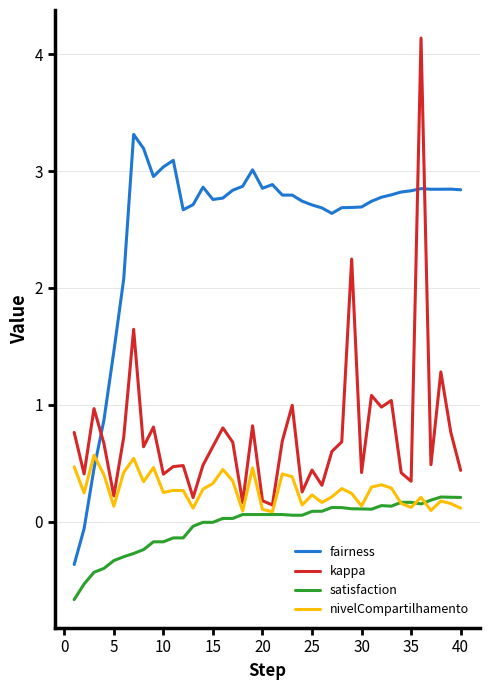

How many lines are shown in the chart?

4